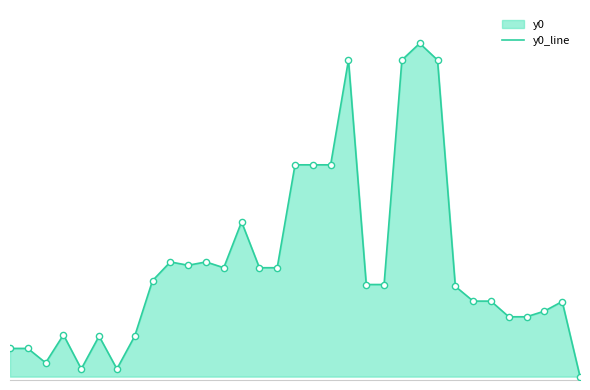

What is the ratio of the value at 6 to the value at 20?

0.1